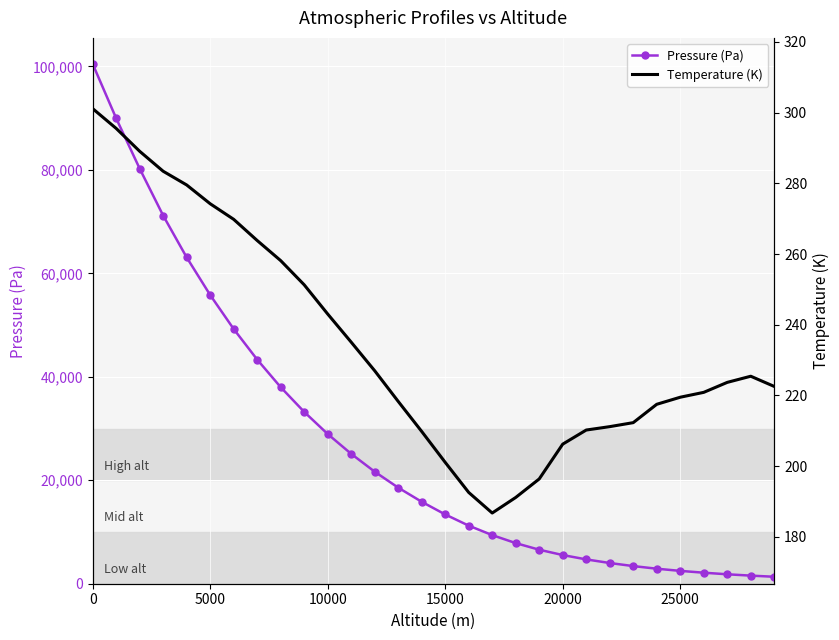

Which series has the largest total across all categories?

Pressure (Pa)